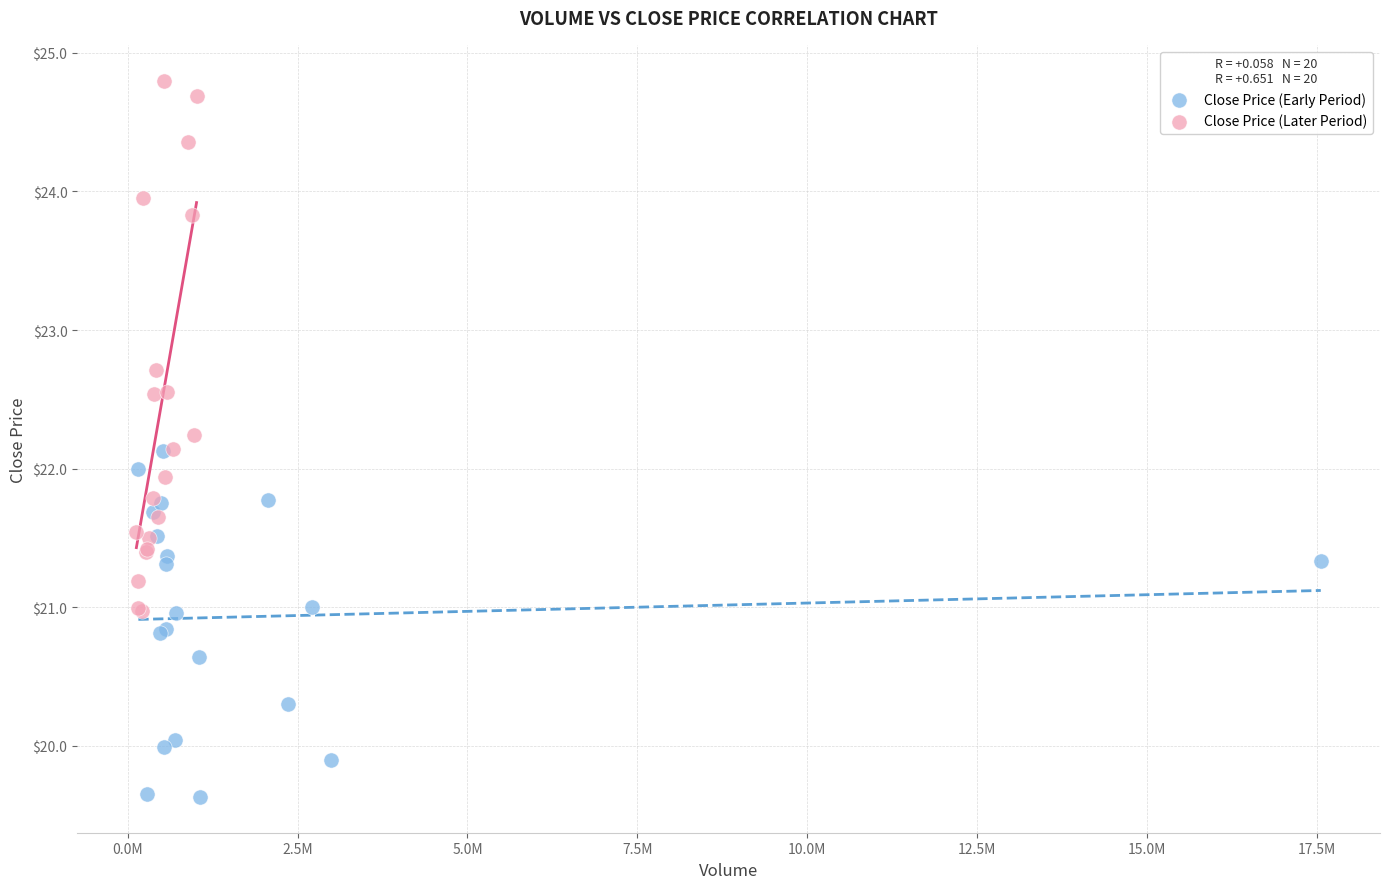

What are all the series names shown in the legend?

Close Price (Early Period), Close Price (Later Period)